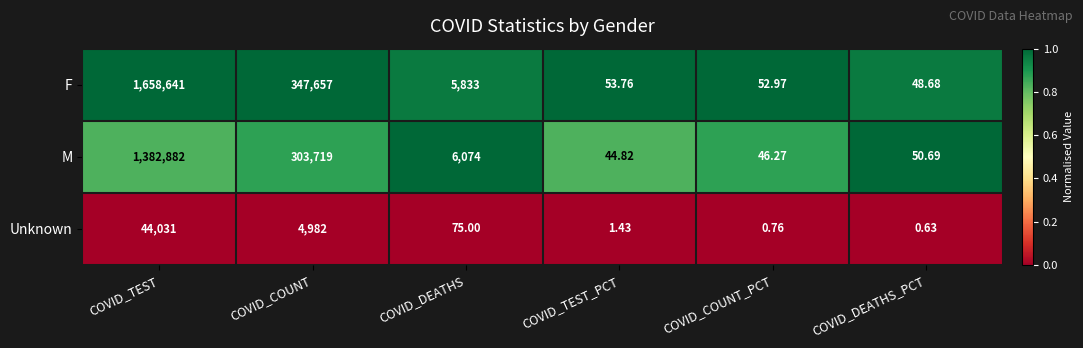

Rank the series by their maximum value, from lowest to highest.

Unknown, M, F